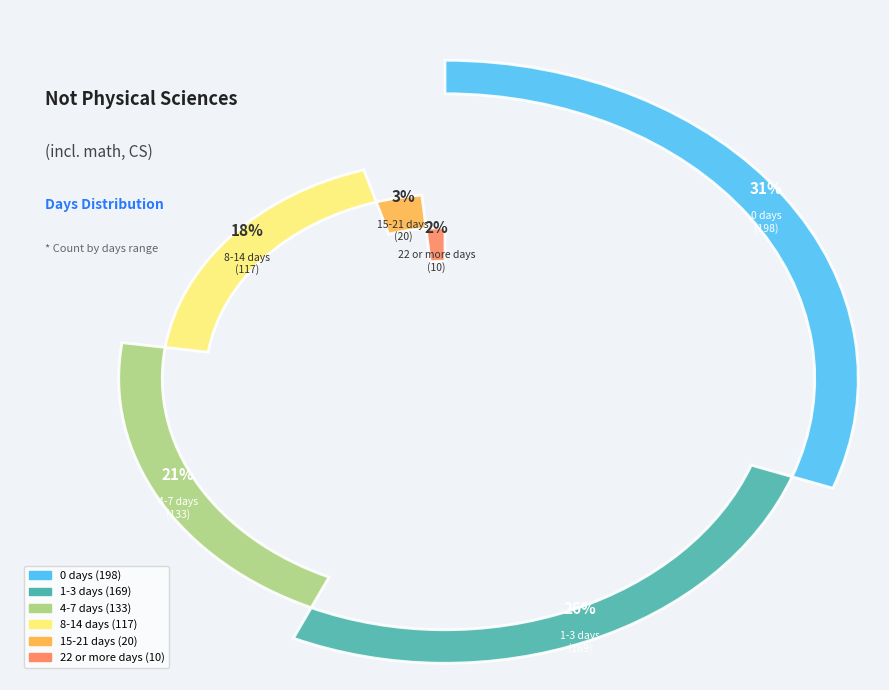

How many slices are in this pie chart?

6